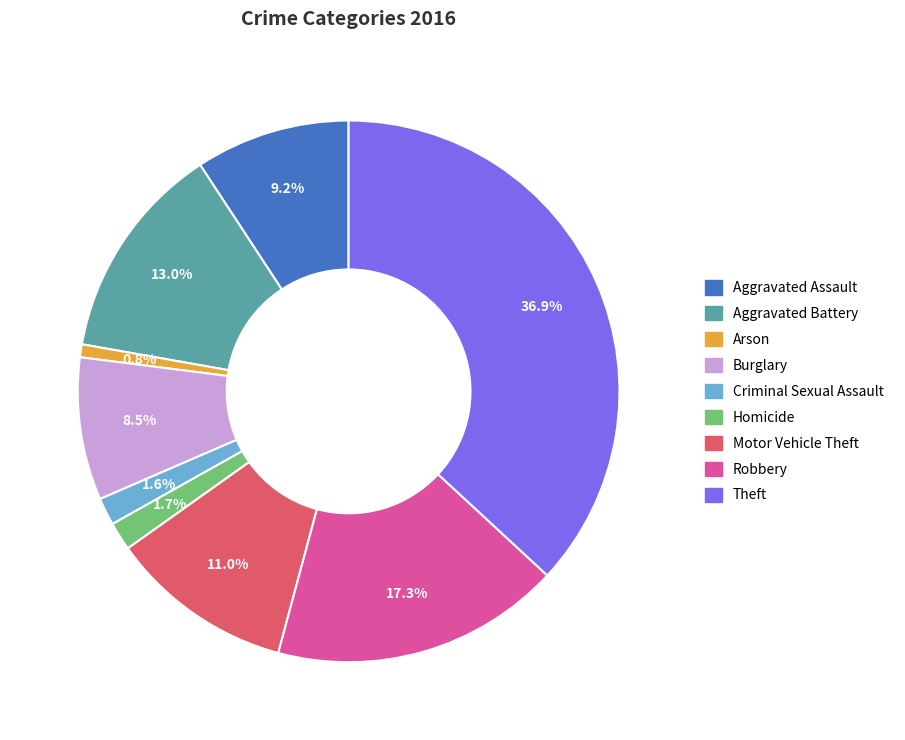

Which has a higher value, Robbery or Aggravated Battery?

Robbery